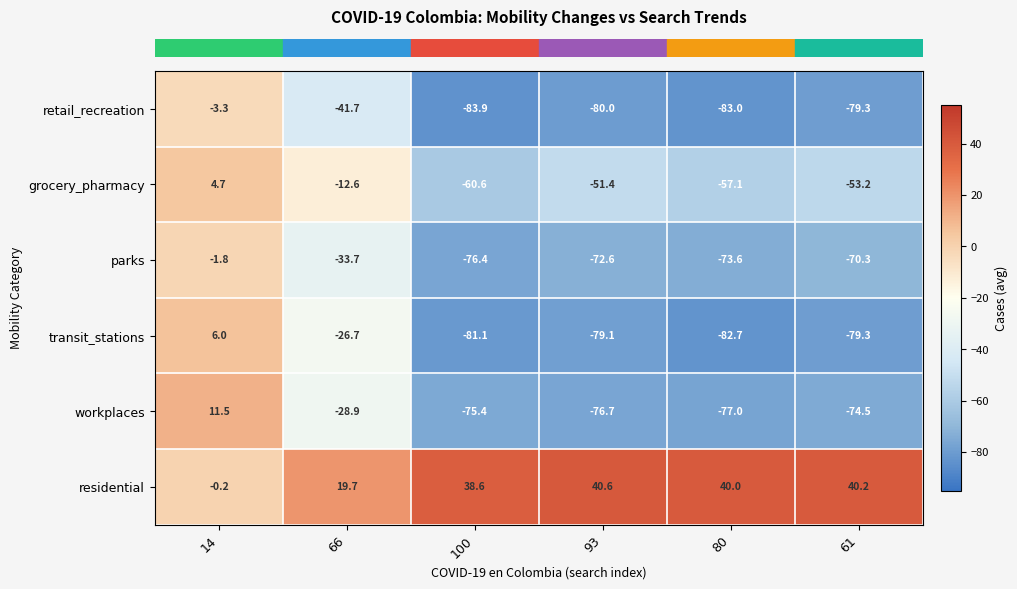

What is the maximum value shown in the chart?

40.6